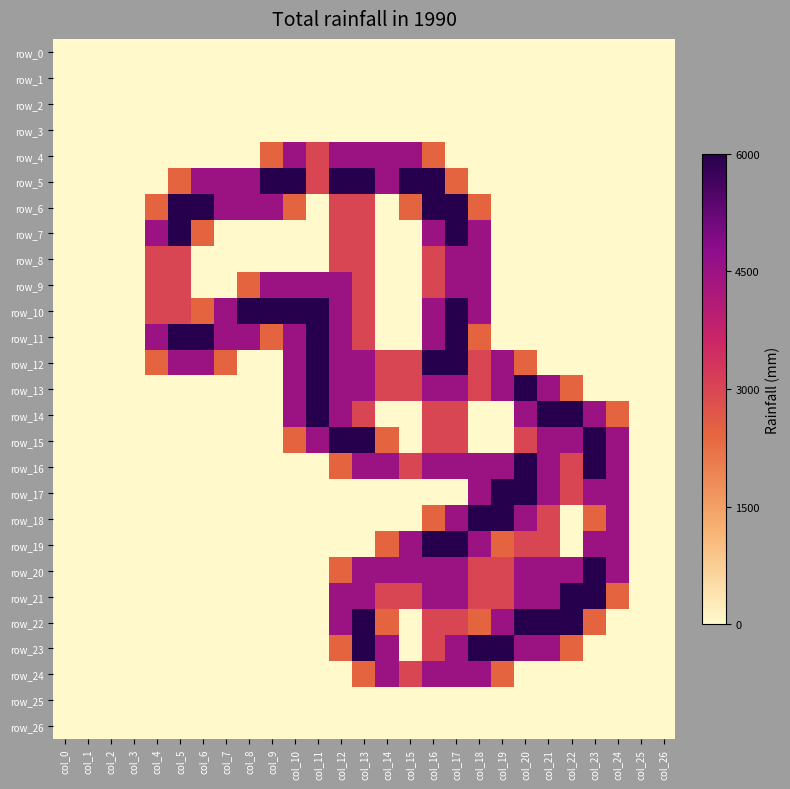

At which category is the sum across all series the highest?

col_17